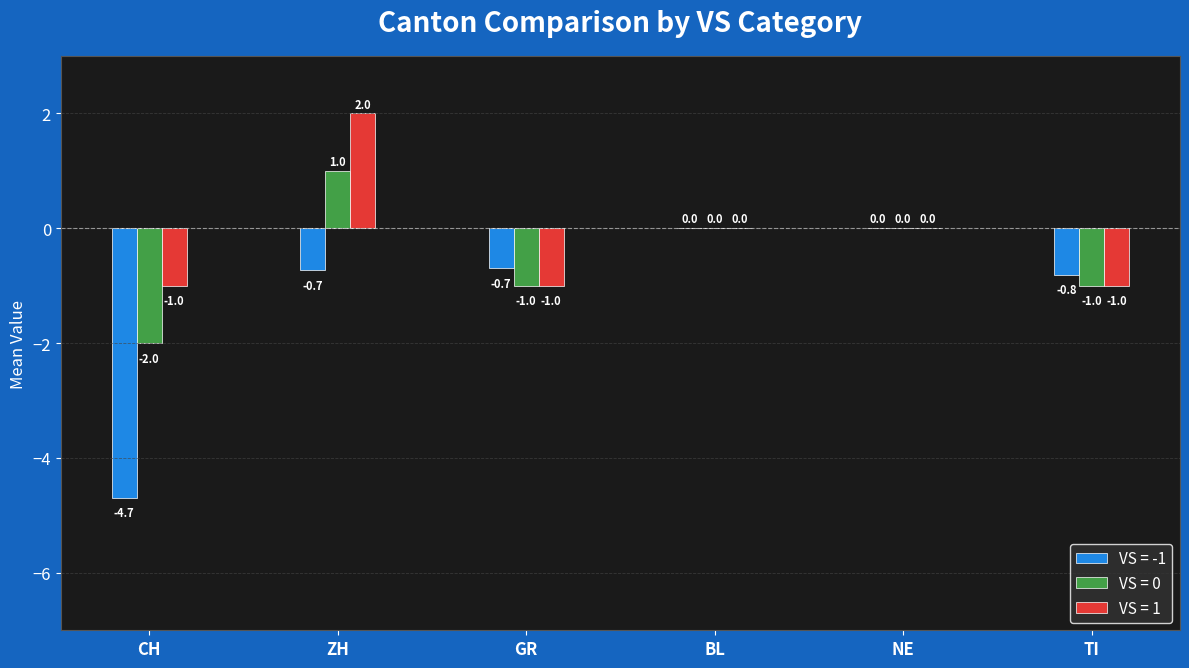

Where does the VS = 0 series first go above 0?

ZH